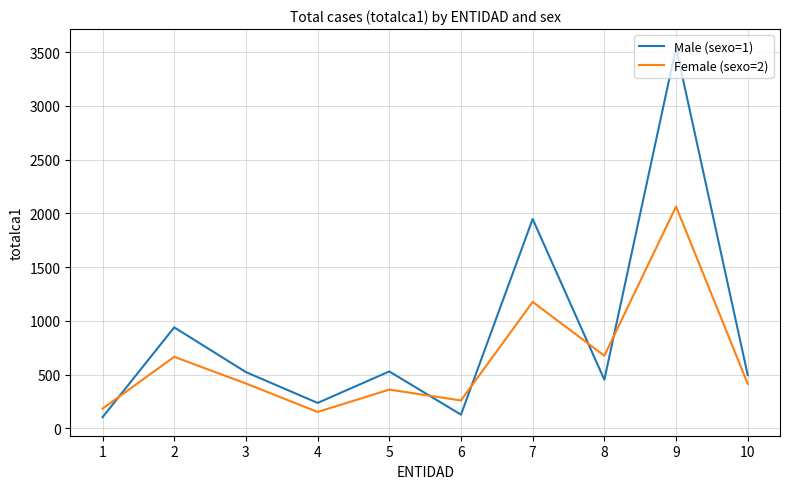

What value does the Male (sexo=1) series have at 8, to the nearest 50?

450